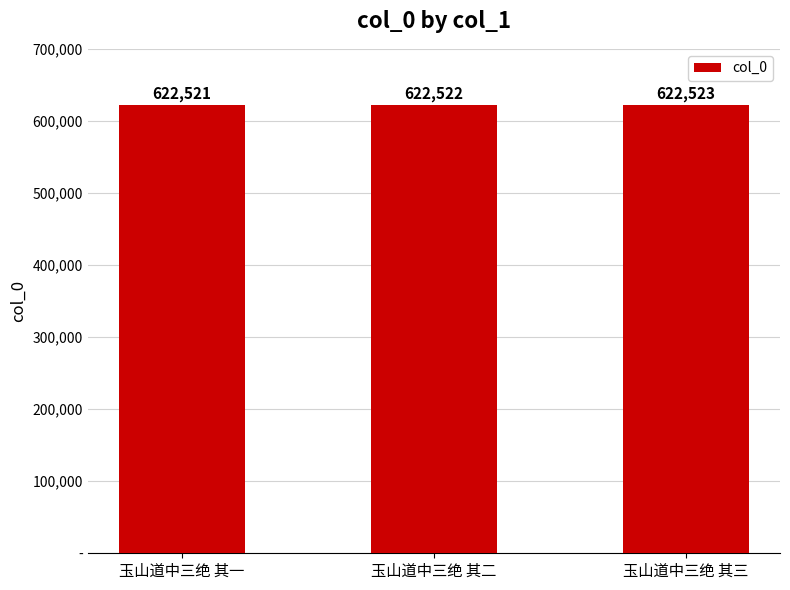

What is the value of the 2nd bar from the left?

622522